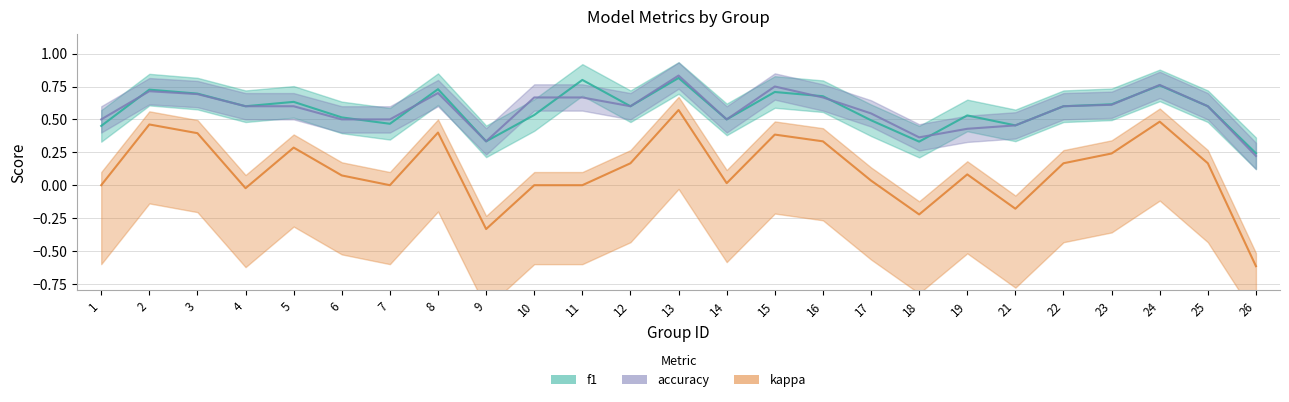

True or false: kappa has a value of 0.7 at 8.

False